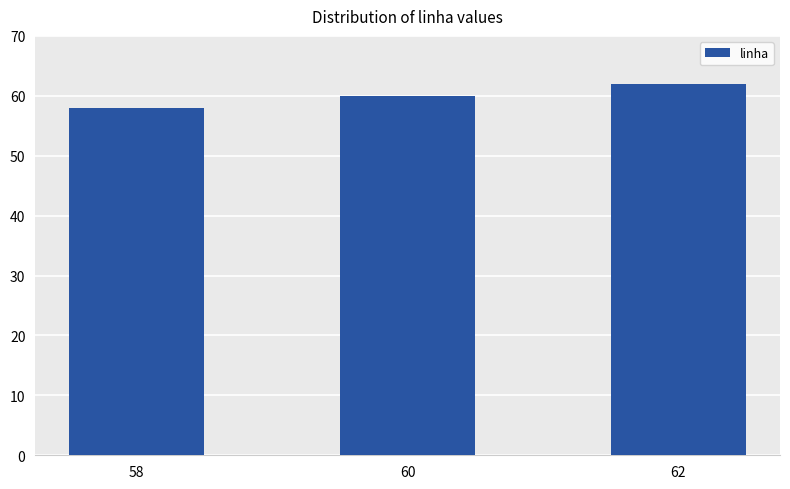

Rank the categories by value from highest to lowest.

62, 60, 58